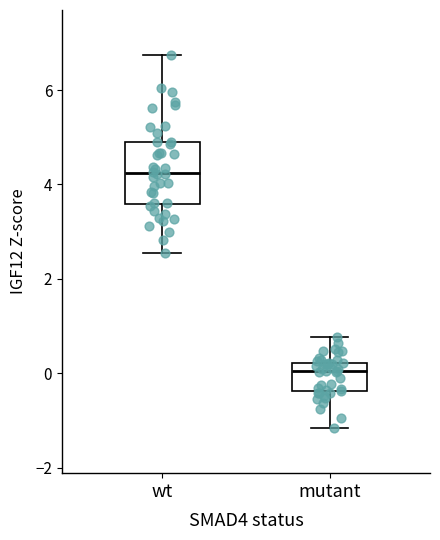

Reading left to right, transcribe this box plot: for each box, give where its median line is, the range the box spans, and where its two whiskers end, as read against the y-axis. The values are not printed on the chart, so give them approximately, as read against the axis.

wt: median 4.2, box 3.6 to 4.8, whiskers 2.6 to 6.8
mutant: median 0.0, box -0.4 to 0.2, whiskers -1.2 to 0.8